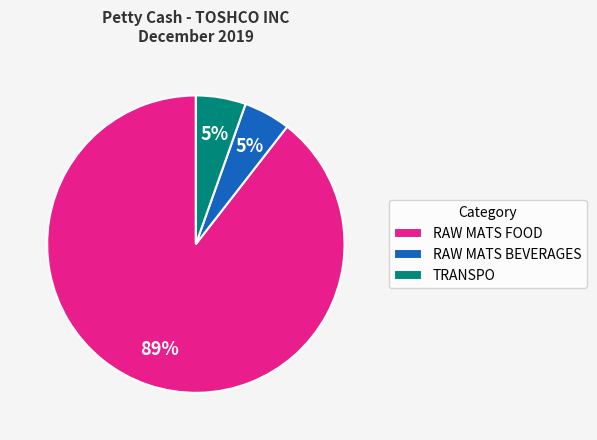

Count the number of slices in the pie.

3